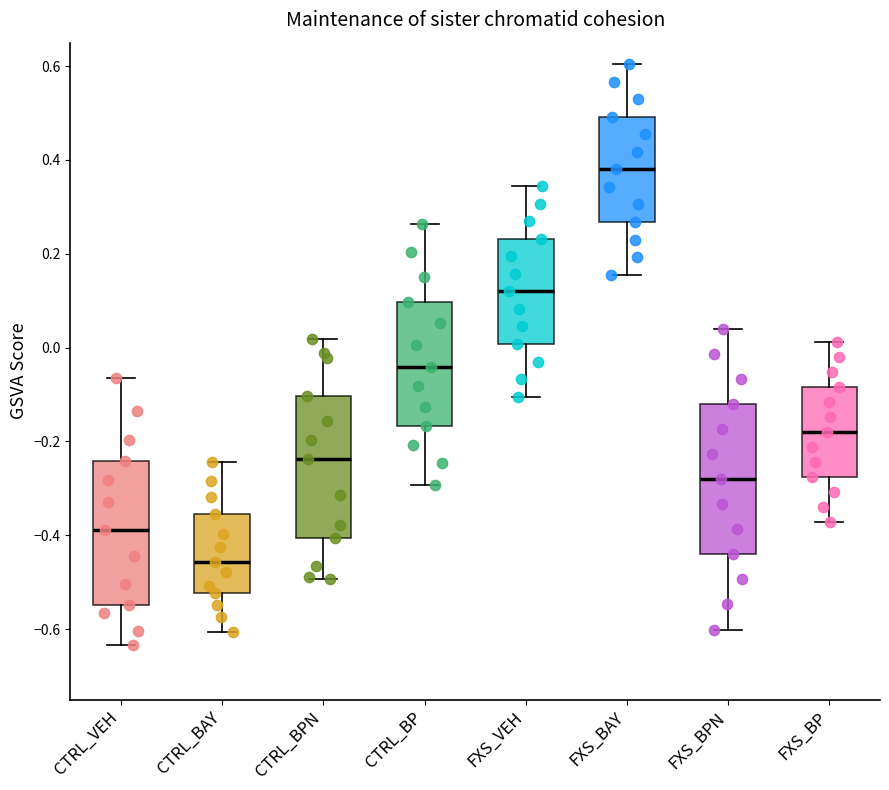

Where does the median line of the box for CTRL_BPN sit on the y-axis? The values are not printed on the chart, so give them approximately, as read against the axis.

-0.24